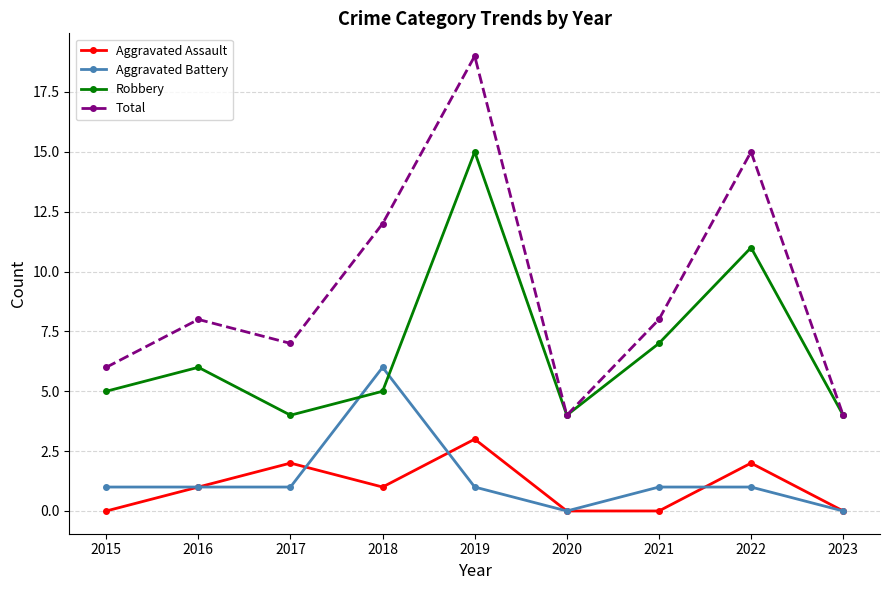

At which category is the sum across all series the highest?

2019